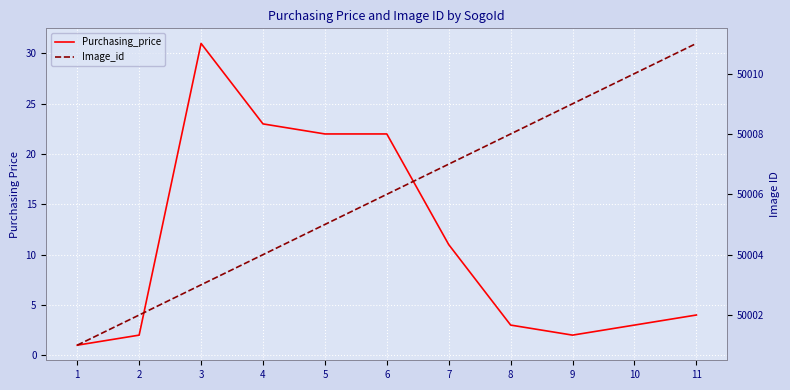

Reading left to right, transcribe all the data shown in this chart.

Purchasing_price: 1	2	31	23	22	22	11	3	2	3	4
Image_id: 50001	50002	50003	50004	50005	50006	50007	50008	50009	50010	50011